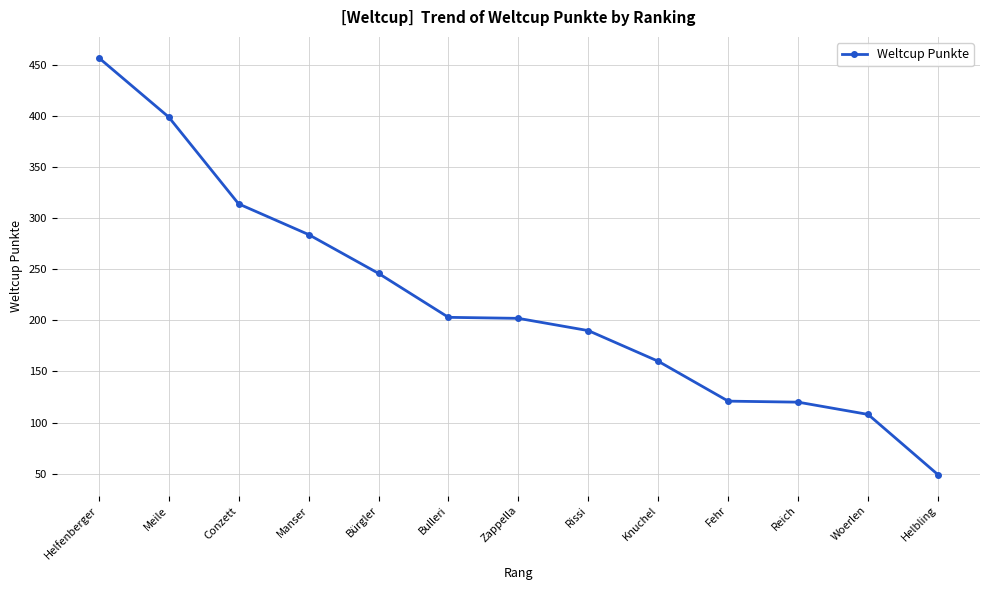

What position from the left is Knuchel?

9